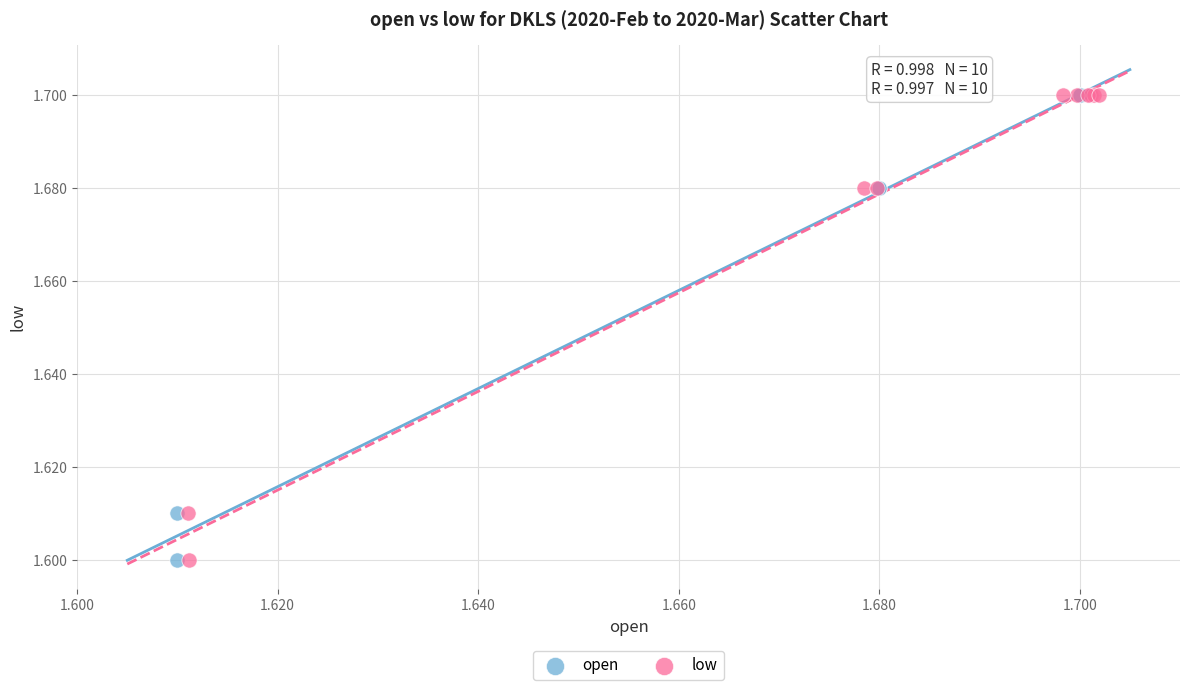

What are all the series names shown in the legend?

open, low